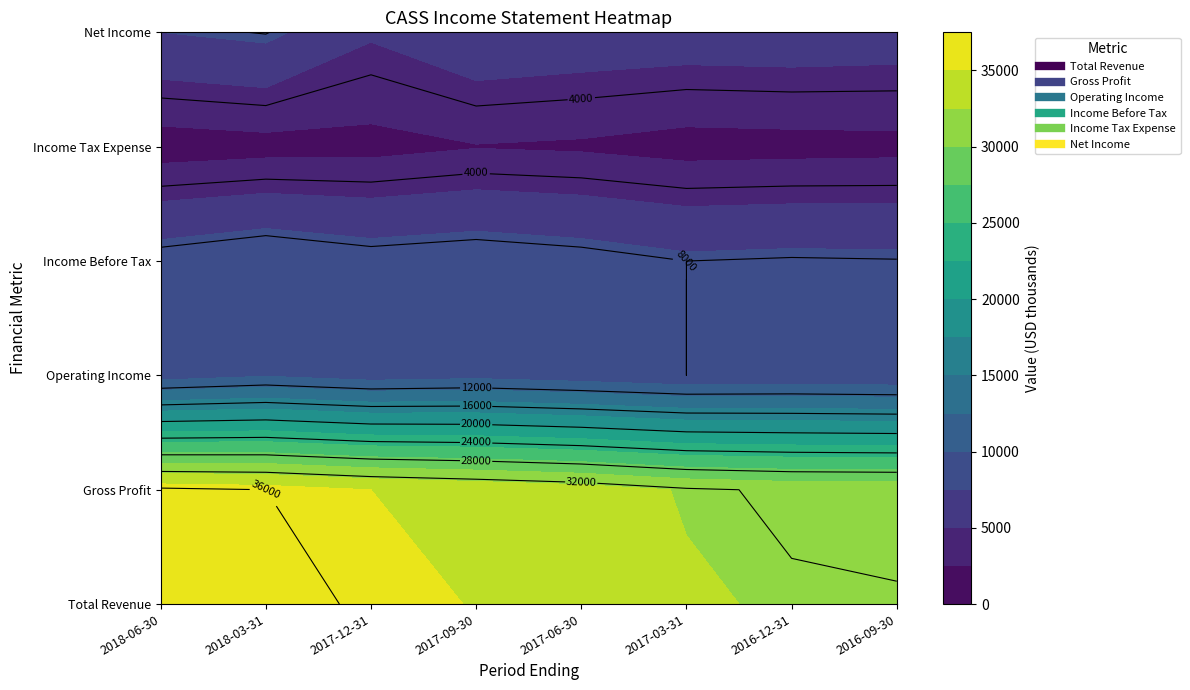

Read the Operating Income value at 2017-03-31, to the nearest 10.

8000